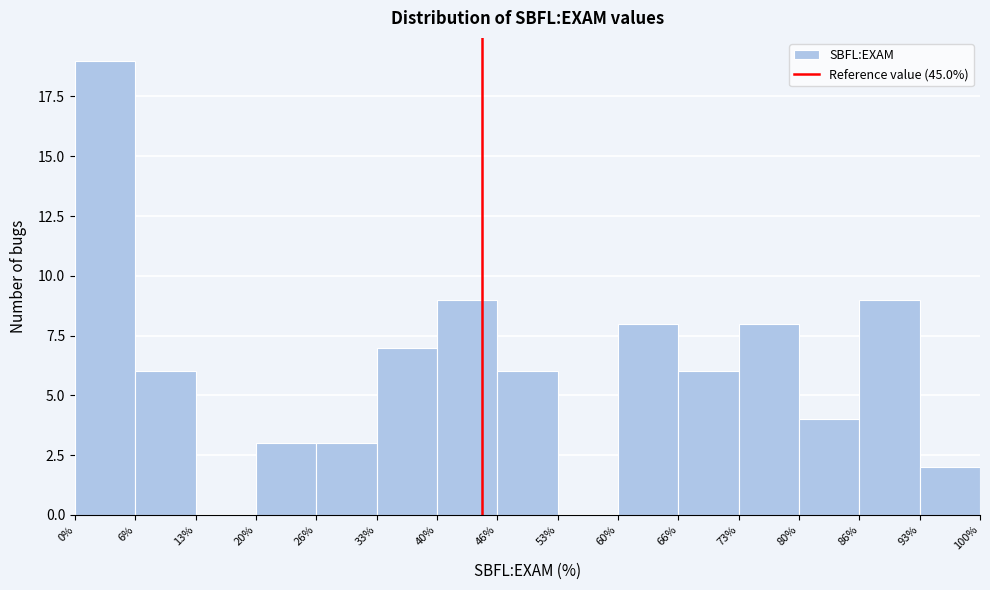

What is the height of the bar covering 86% to 93% on the x-axis? The values are not printed on the chart, so give them approximately, as read against the axis.

9